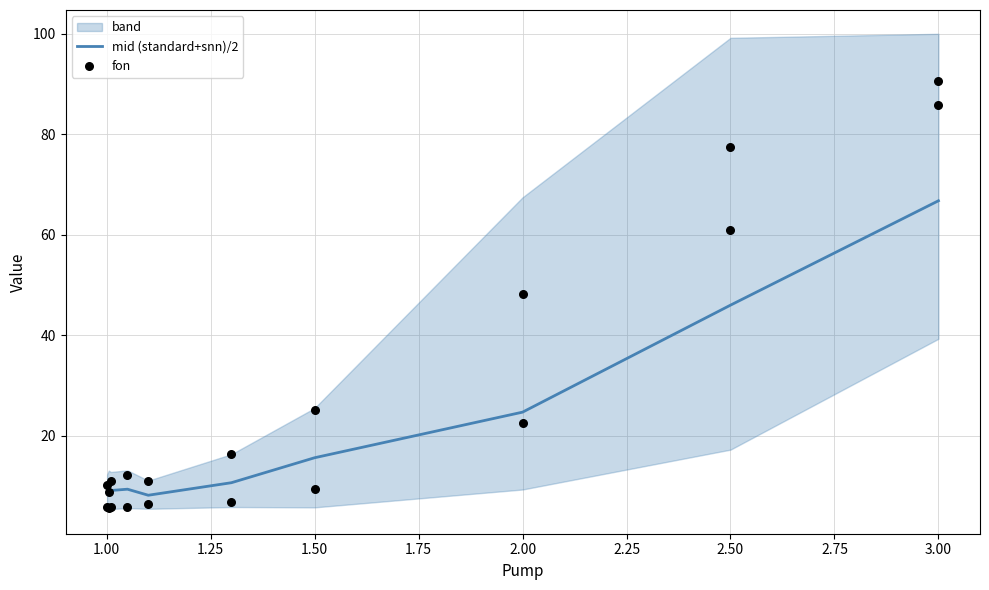

True or false: mid (standard+snn)/2 has a value of 46.0 at 2.50.

True